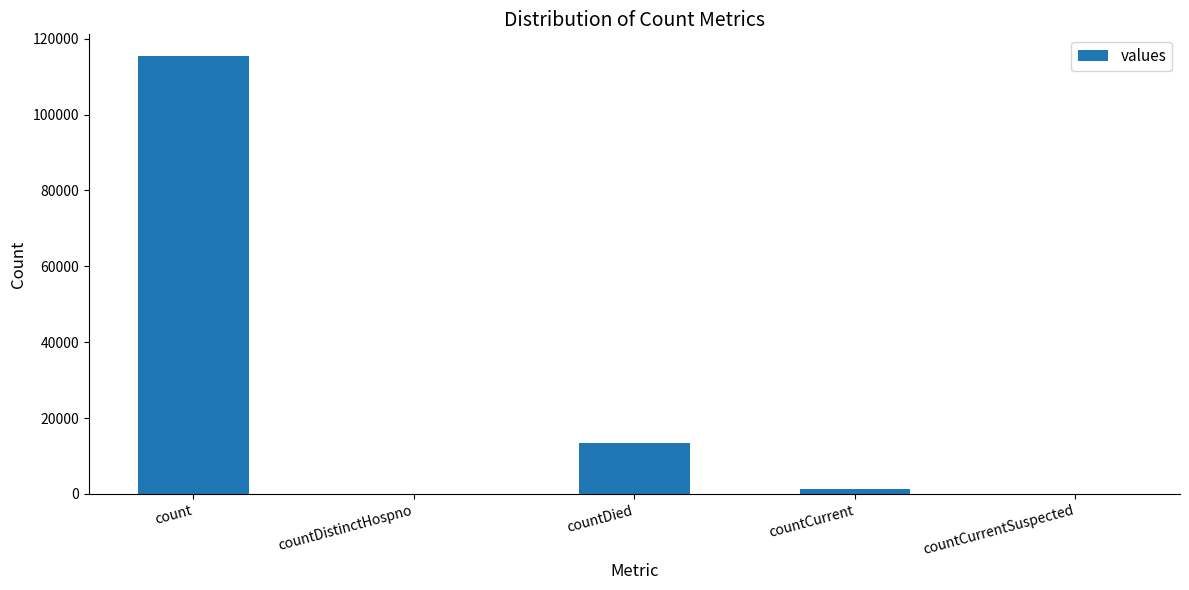

True or false: the data shows 0 at countCurrentSuspected.

True